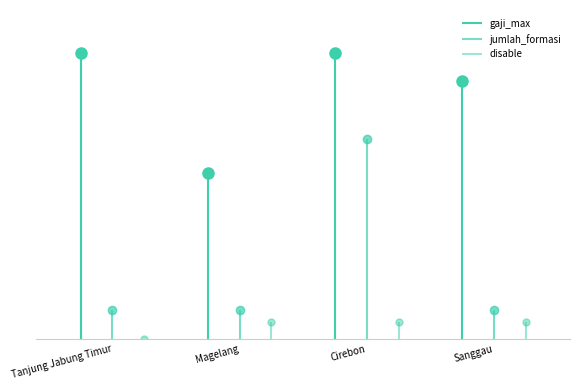

What is the label of the 4th point from the right?

Tanjung Jabung Timur